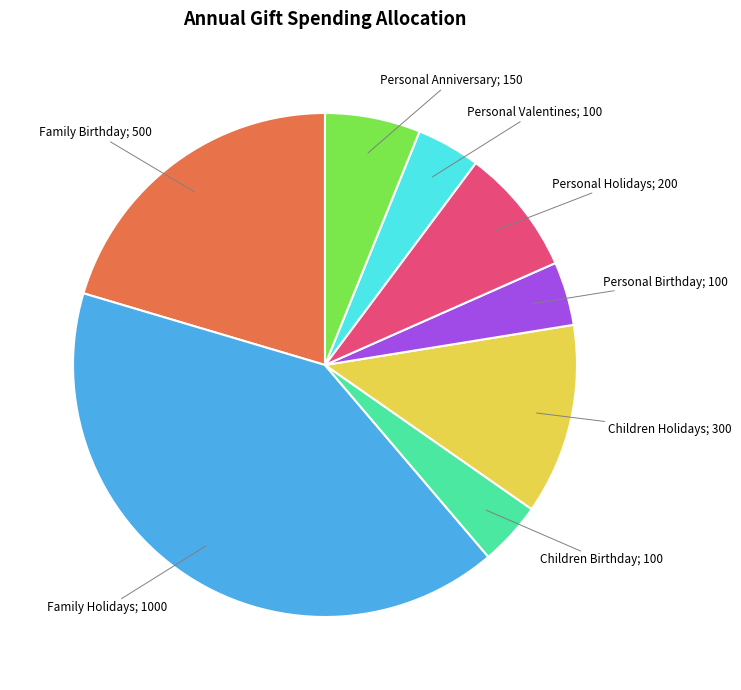

Is there any slice that represents more than half of the pie?

No